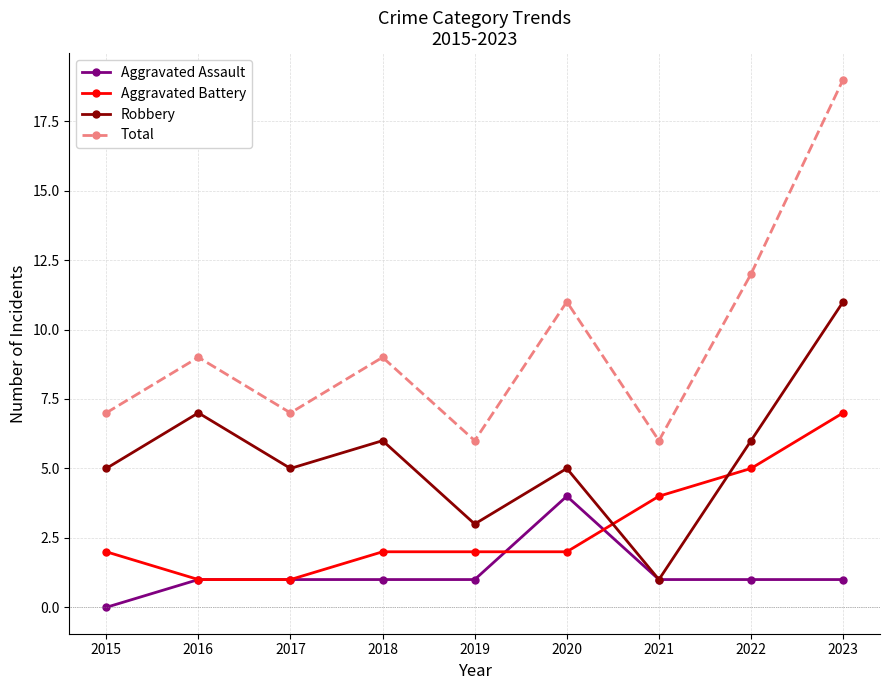

Where is the first local minimum for Robbery?

2017